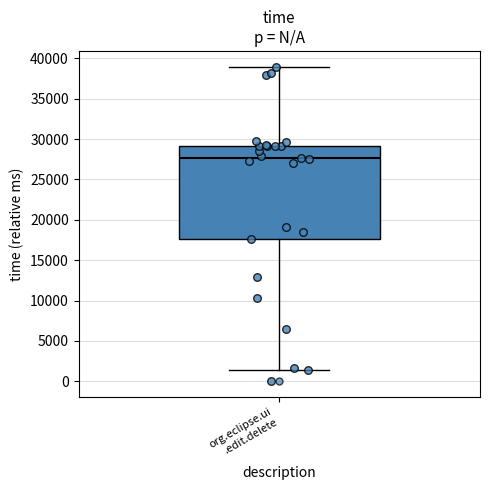

Where is the upper edge of the box for org.eclipse.ui .edit.delete on the y-axis? The values are not printed on the chart, so give them approximately, as read against the axis.

29000